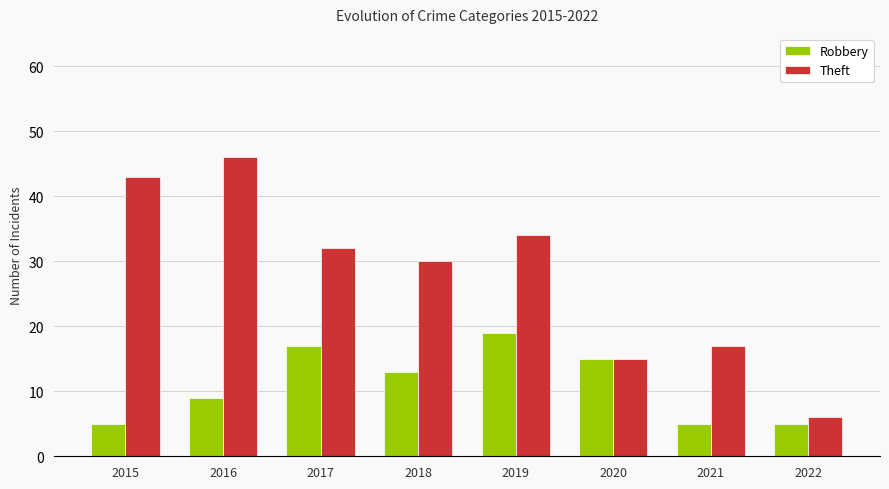

At which label is Theft closest to 26?

2018